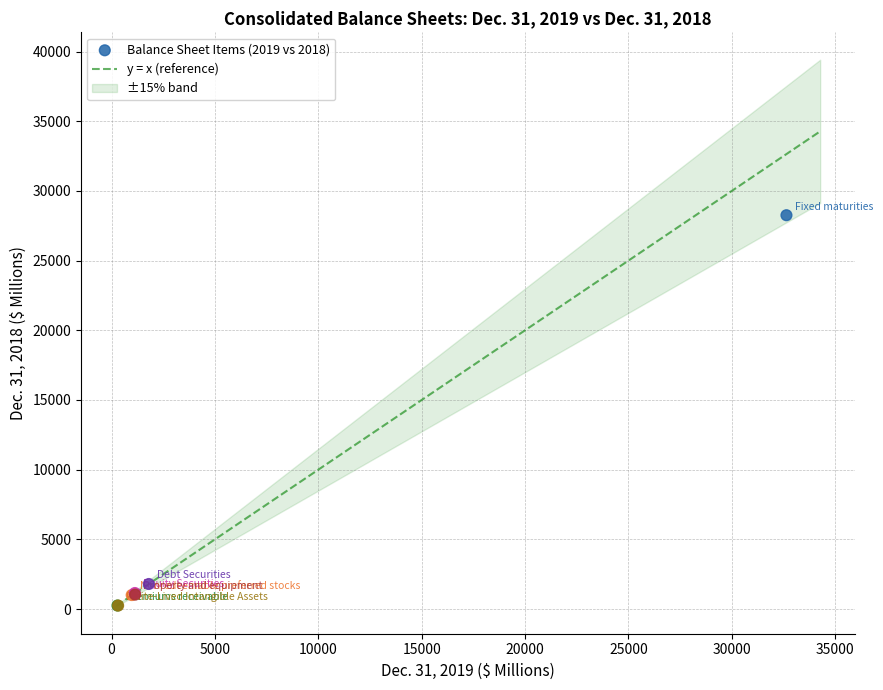

What Y value in the scatter plot is closest to 14251?

1795.9